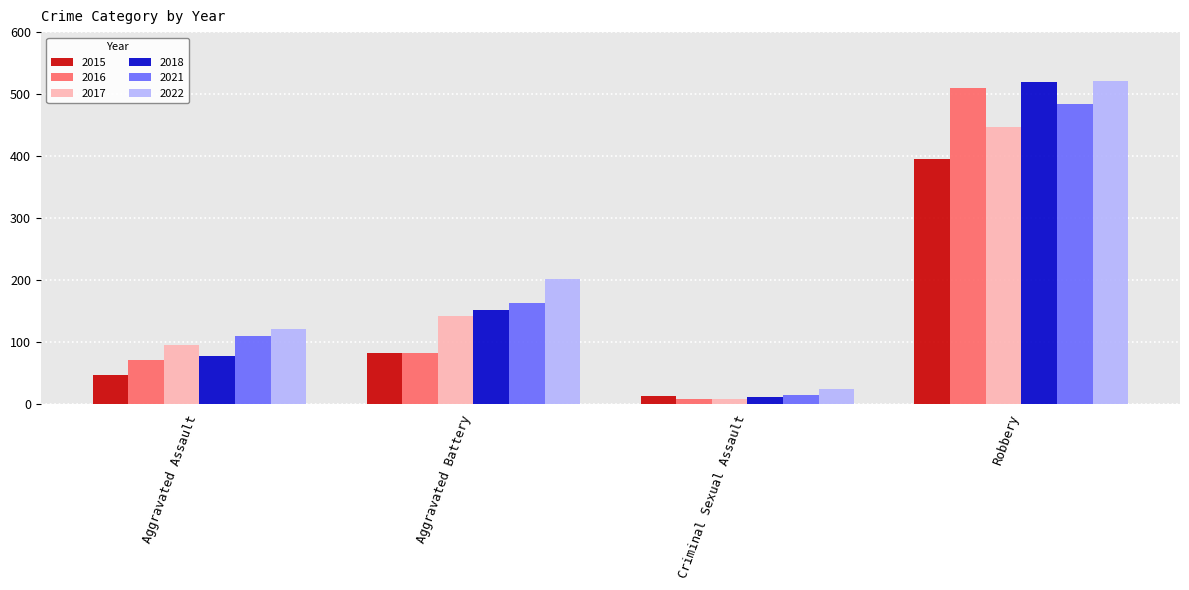

At which label is 2021 closest to 249?

Aggravated Battery